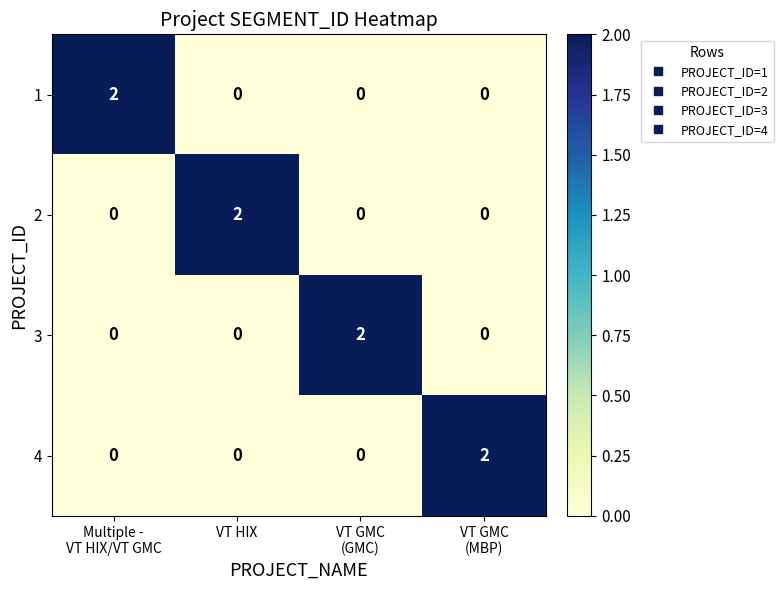

Is it true that 3 equals 0 at VT HIX?

True